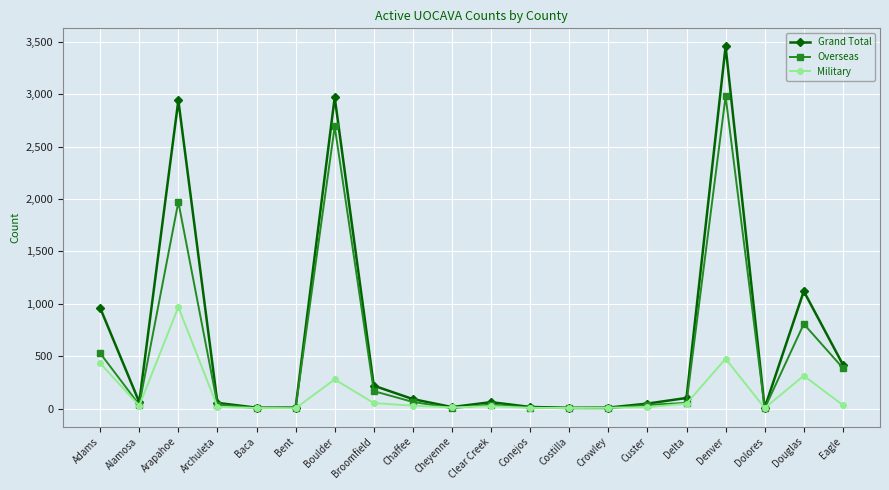

What is the label of the 8th point from the right?

Costilla